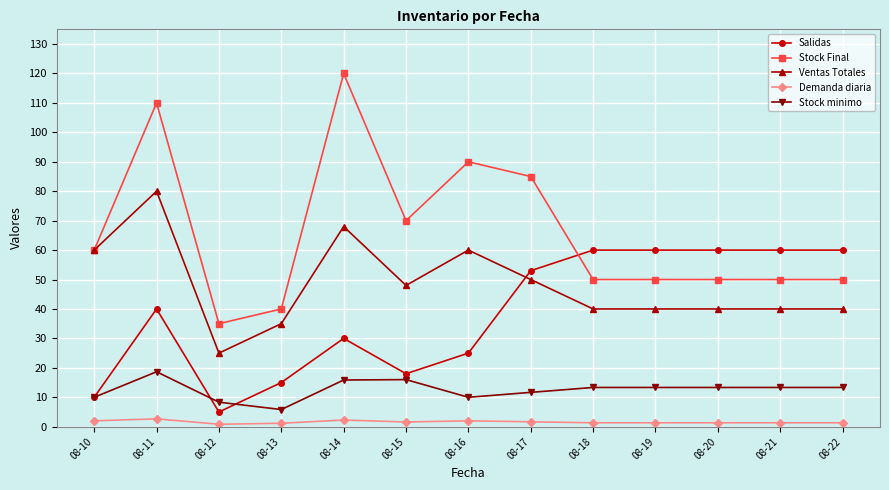

What is the sum of all Salidas values?

496.0